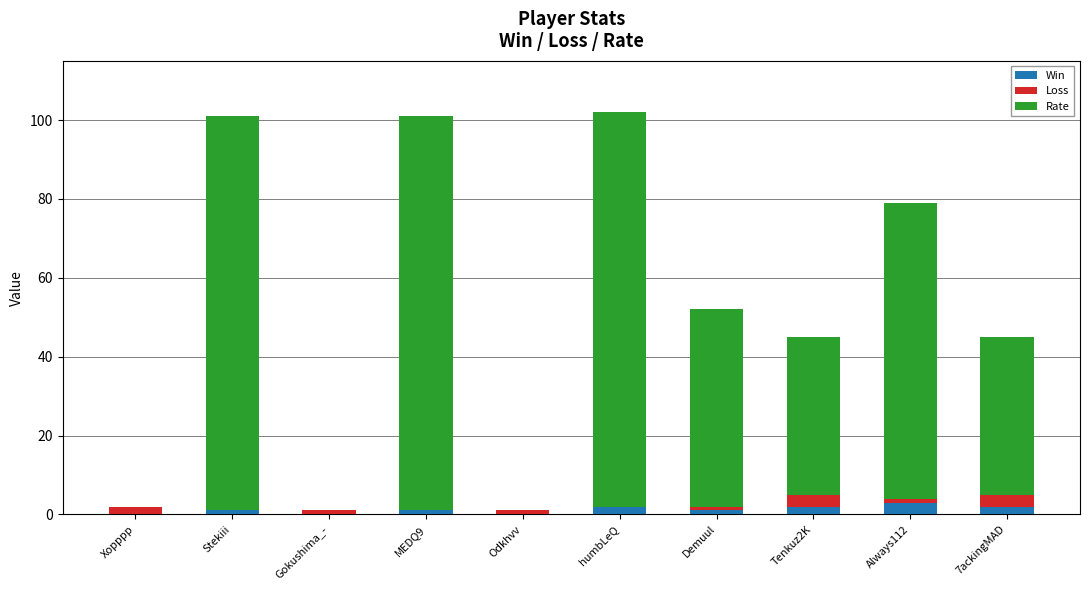

What is the sum of all Win values?

12